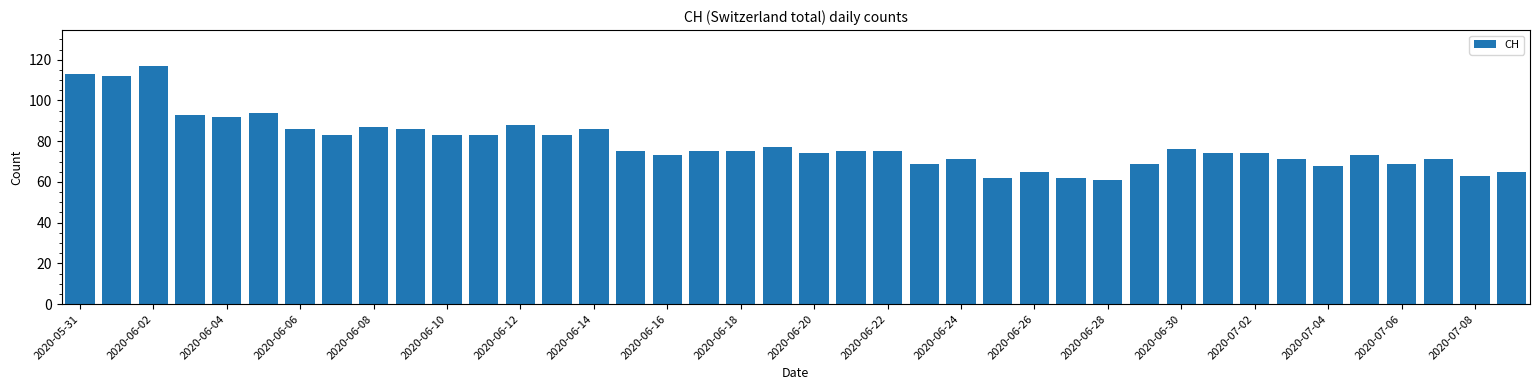

What is the value of the 5th bar from the left?

92